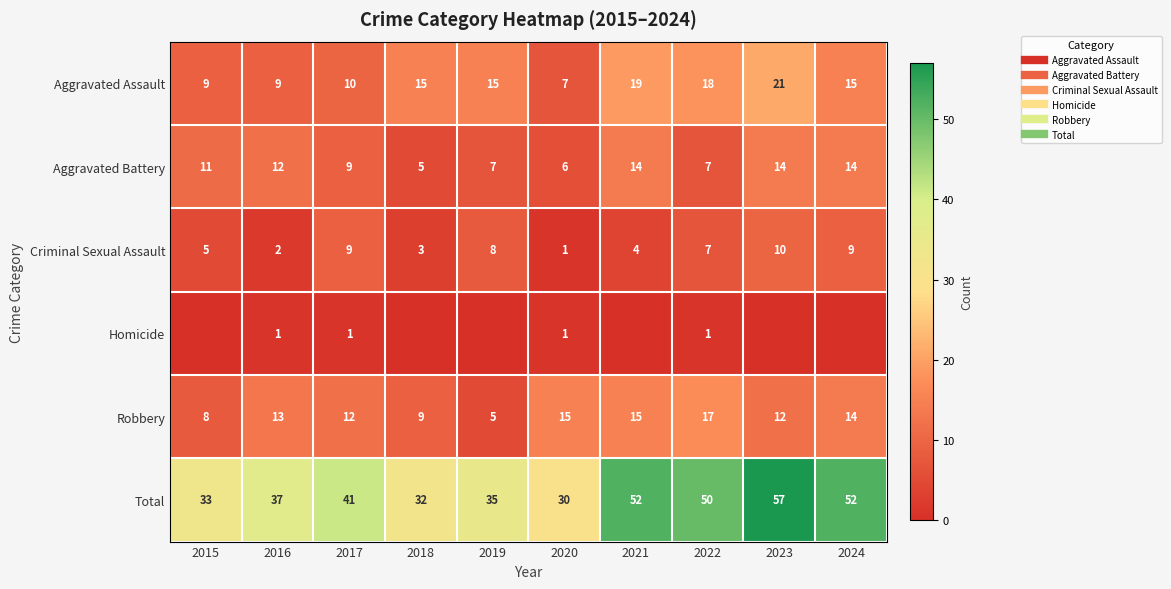

Which series changed the most between 2016 and 2020?

Total